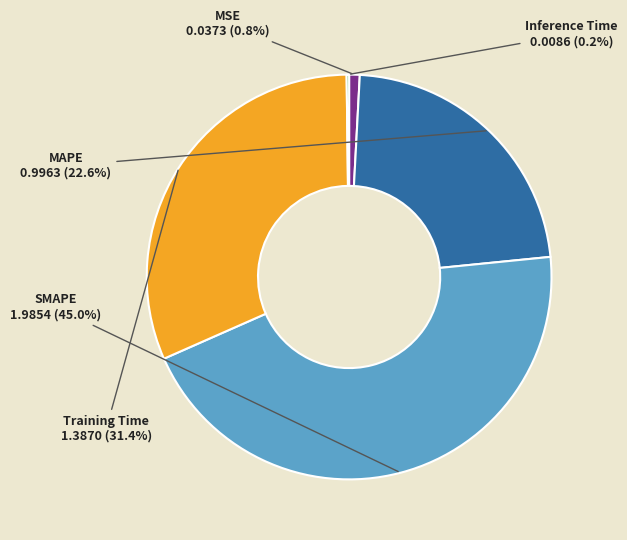

Is there a majority slice in this chart?

No